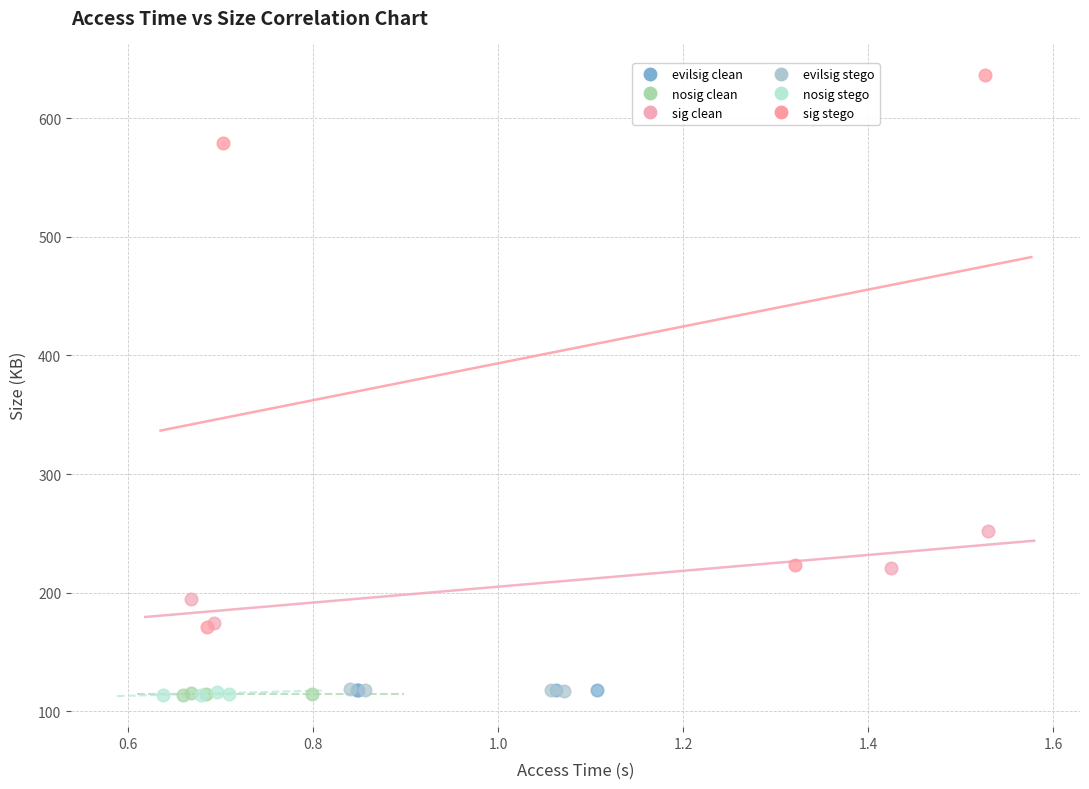

Which series has the largest Y range (max minus min)?

sig stego